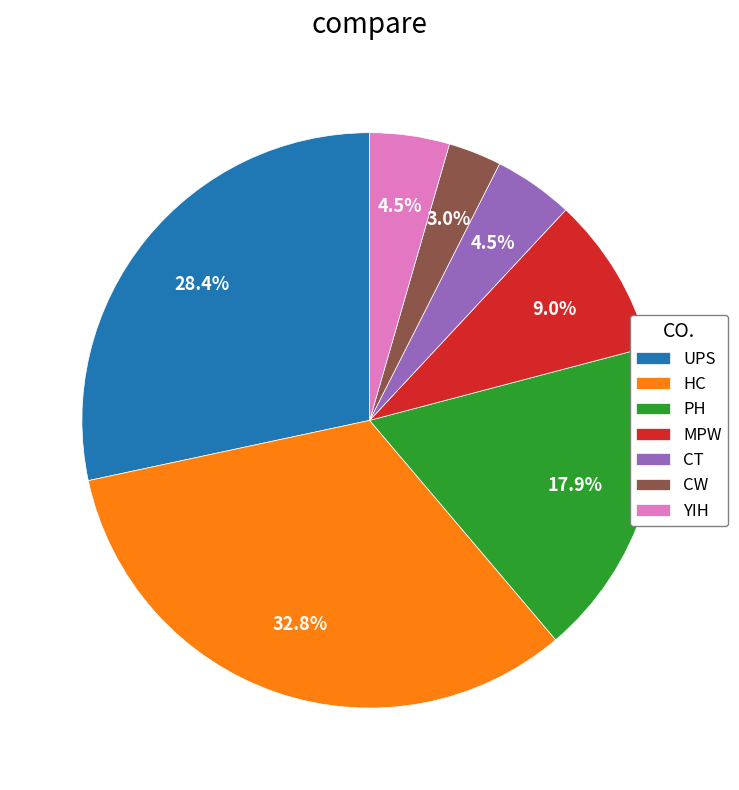

How many slices are in this pie chart?

7